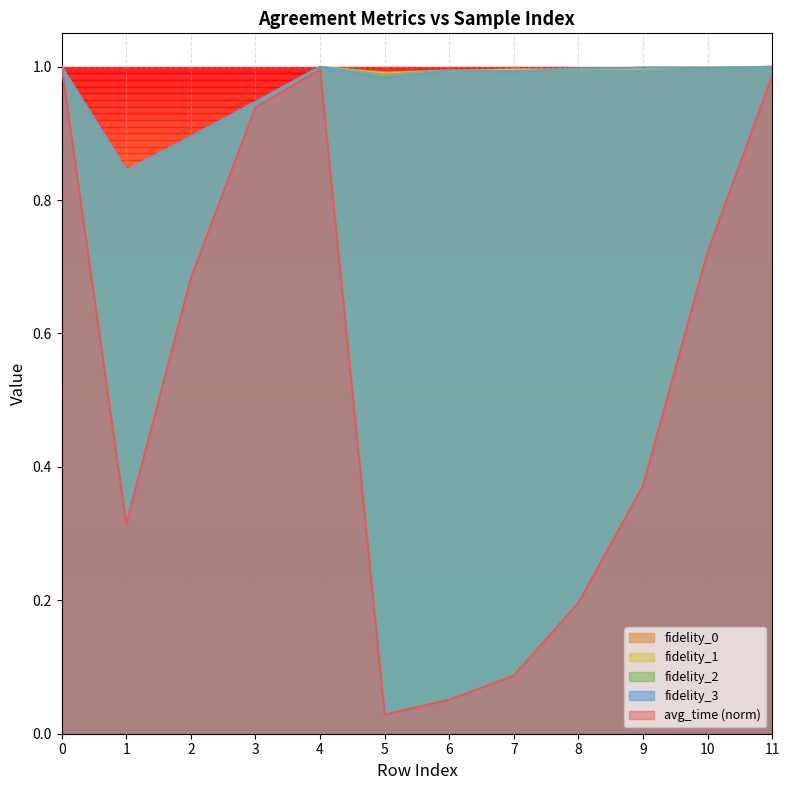

How many intersections are there between fidelity_3 and fidelity_2?

2